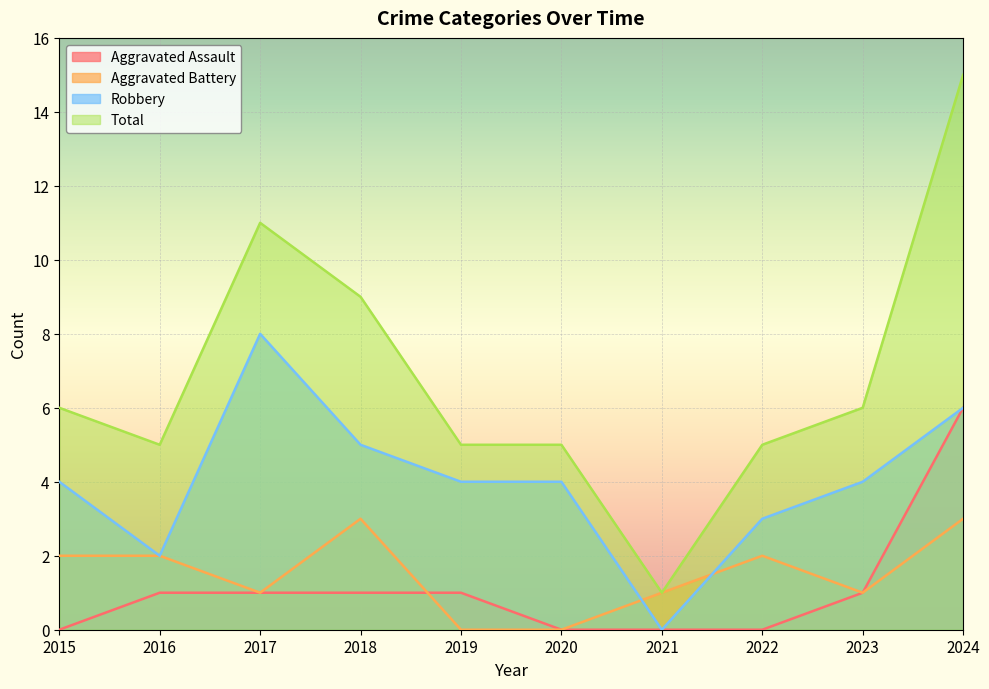

True or false: Aggravated Battery has more than 0 interior local peaks.

True